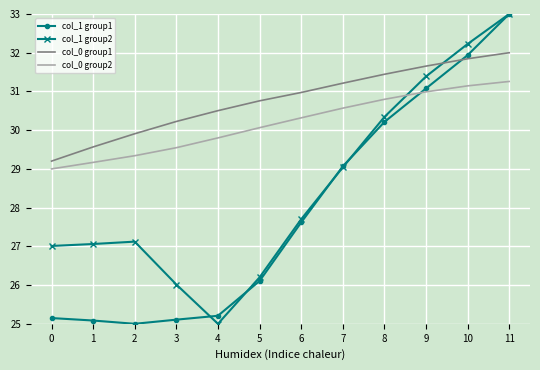

Rank the series by their average value, from lowest to highest.

col_1 group1, col_1 group2, col_0 group2, col_0 group1